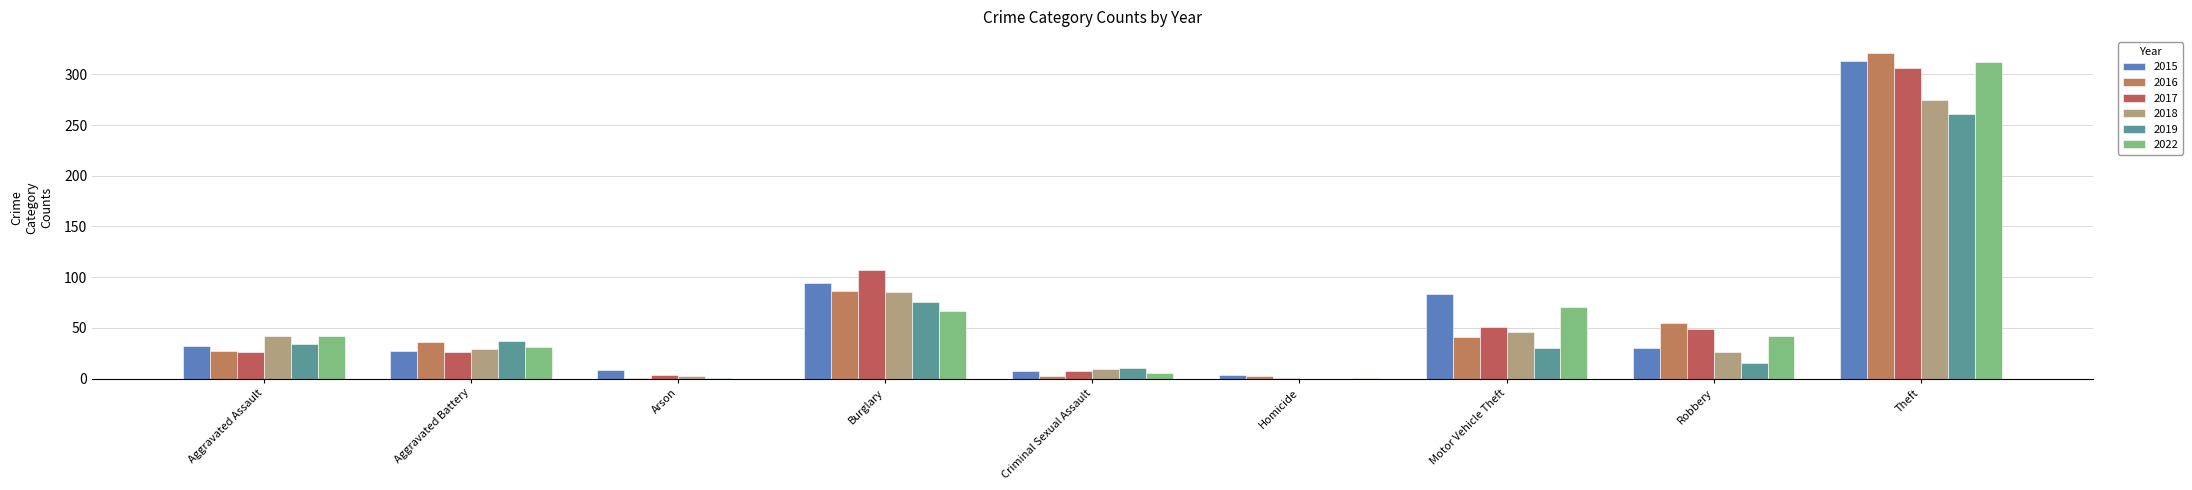

What is the label of the 8th bar from the left?

Robbery